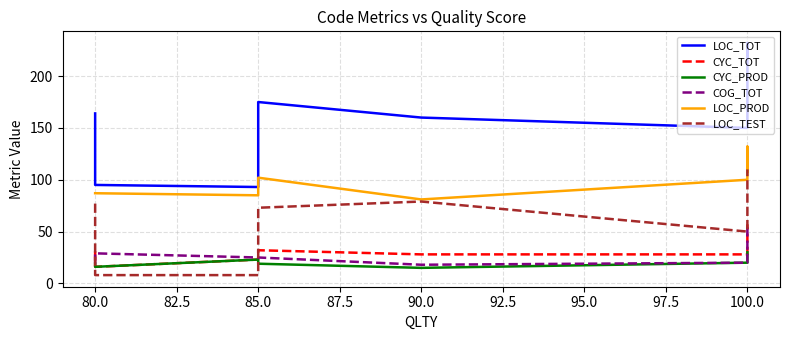

Does the chart display data point markers on the line(s)?

No